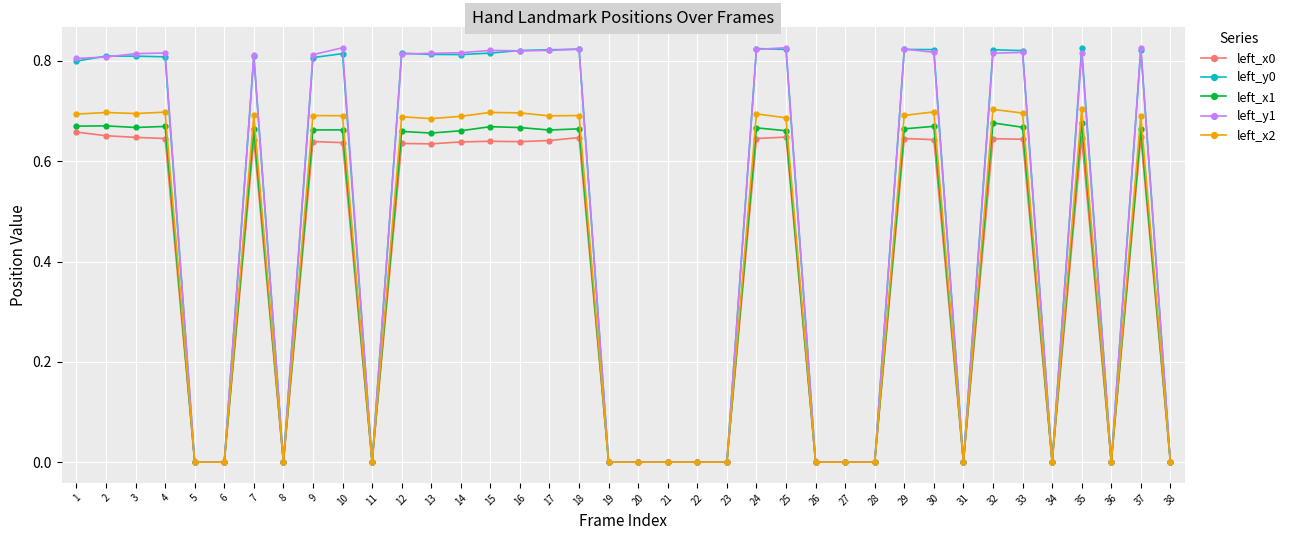

Which series changed the most between 9 and 19?

left_y1